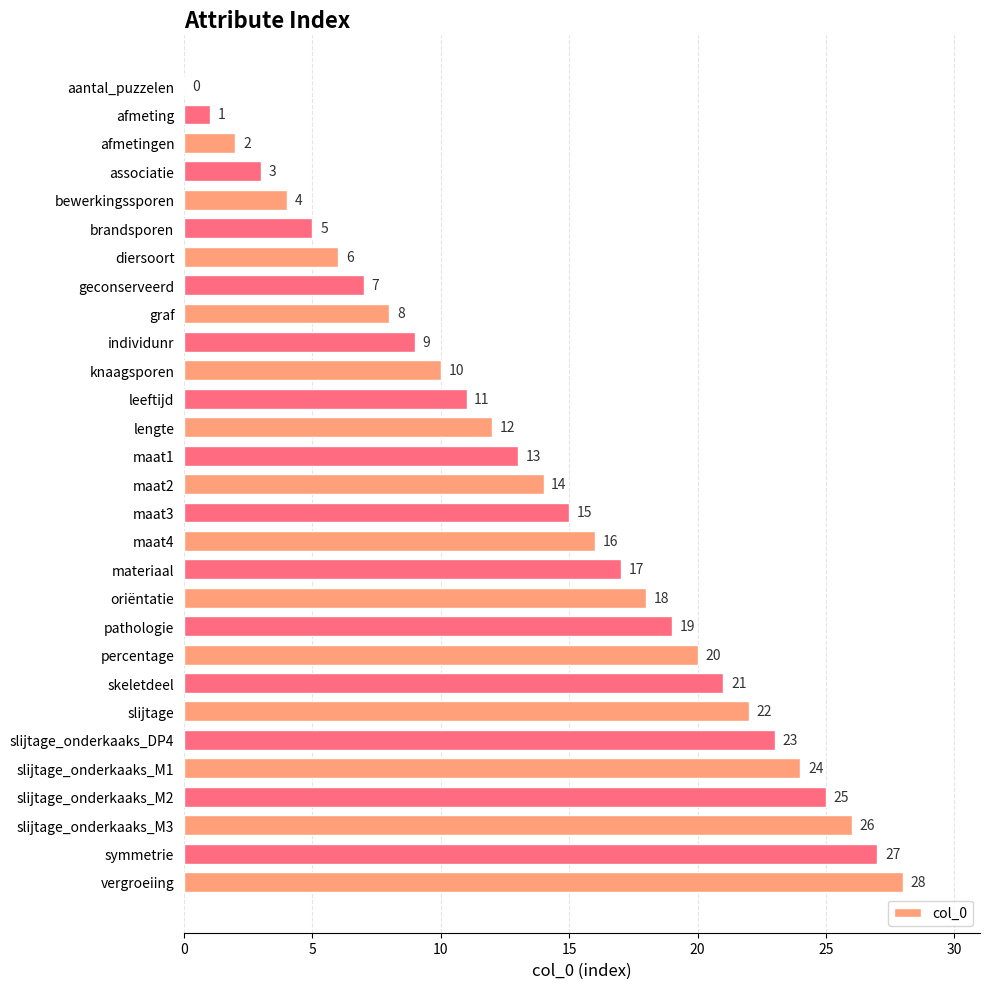

The value at aantal_puzzelen is -15. True or false?

False